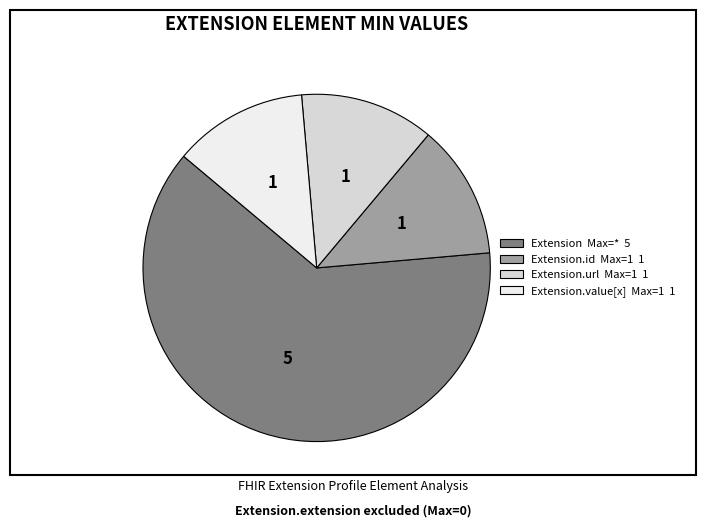

How many segments does this pie chart have?

4